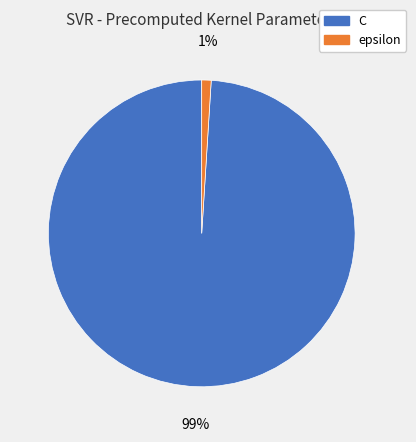

The epsilon slice represents 11% of the pie. True or false?

False